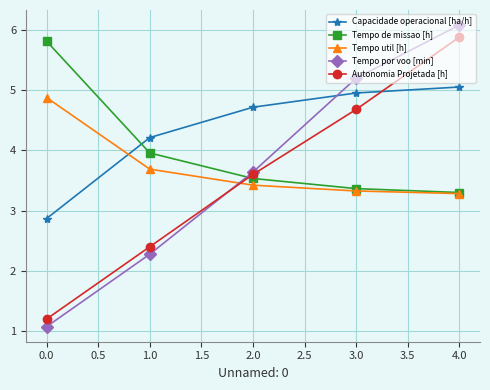

True or false: Autonomia Projetada [h] has more than 2 points higher than both neighbors.

False